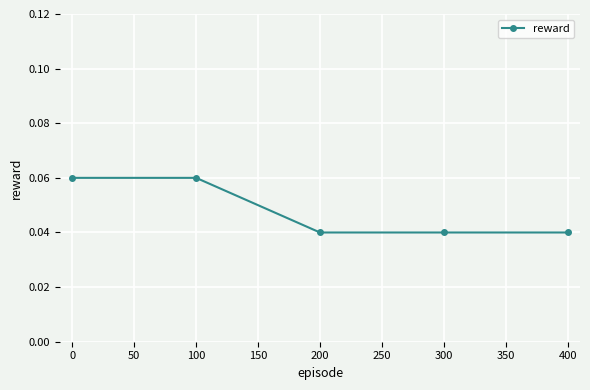

Count the values in the range 0 to 1.

5